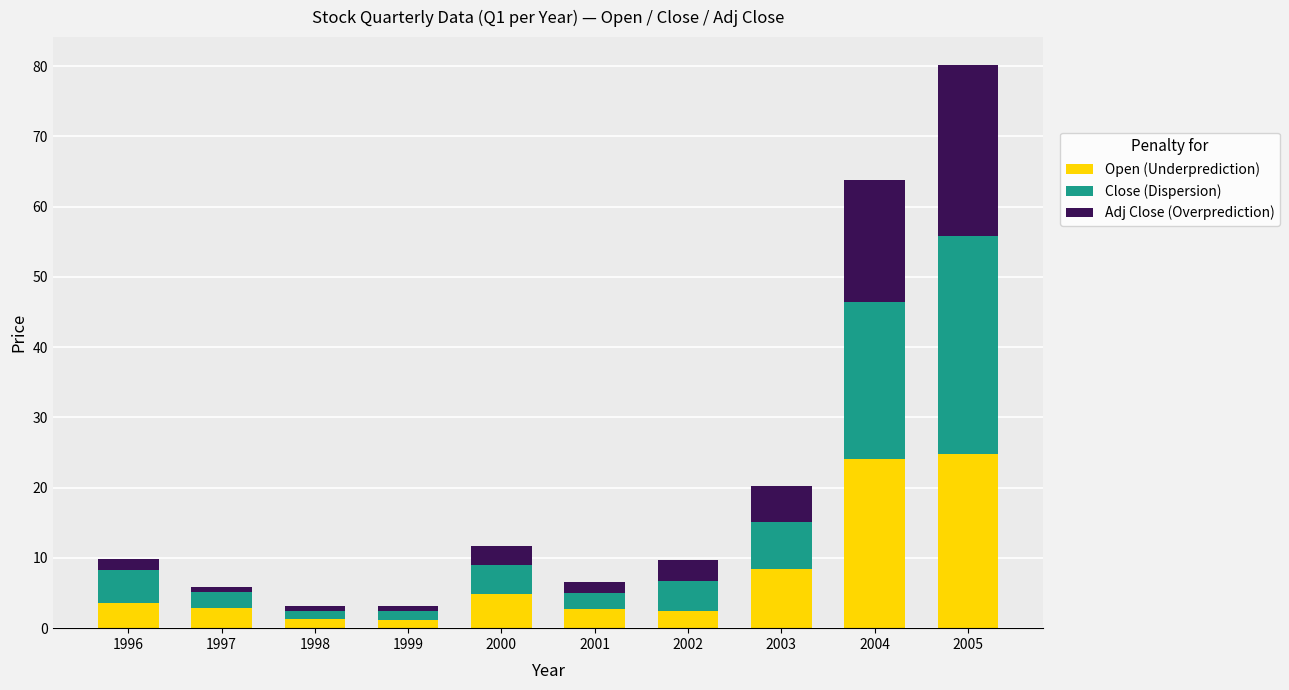

Are the bars horizontal?

No